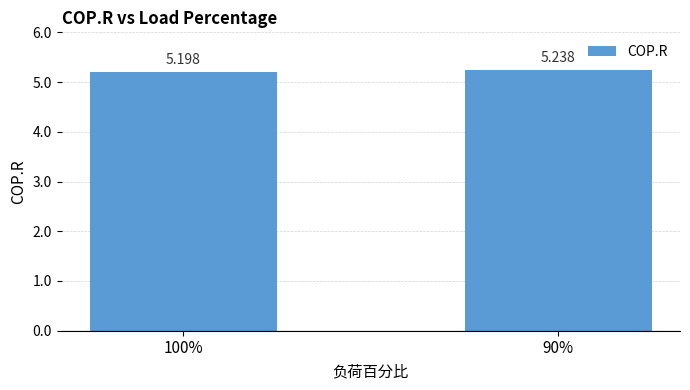

How many bars are there in total?

2